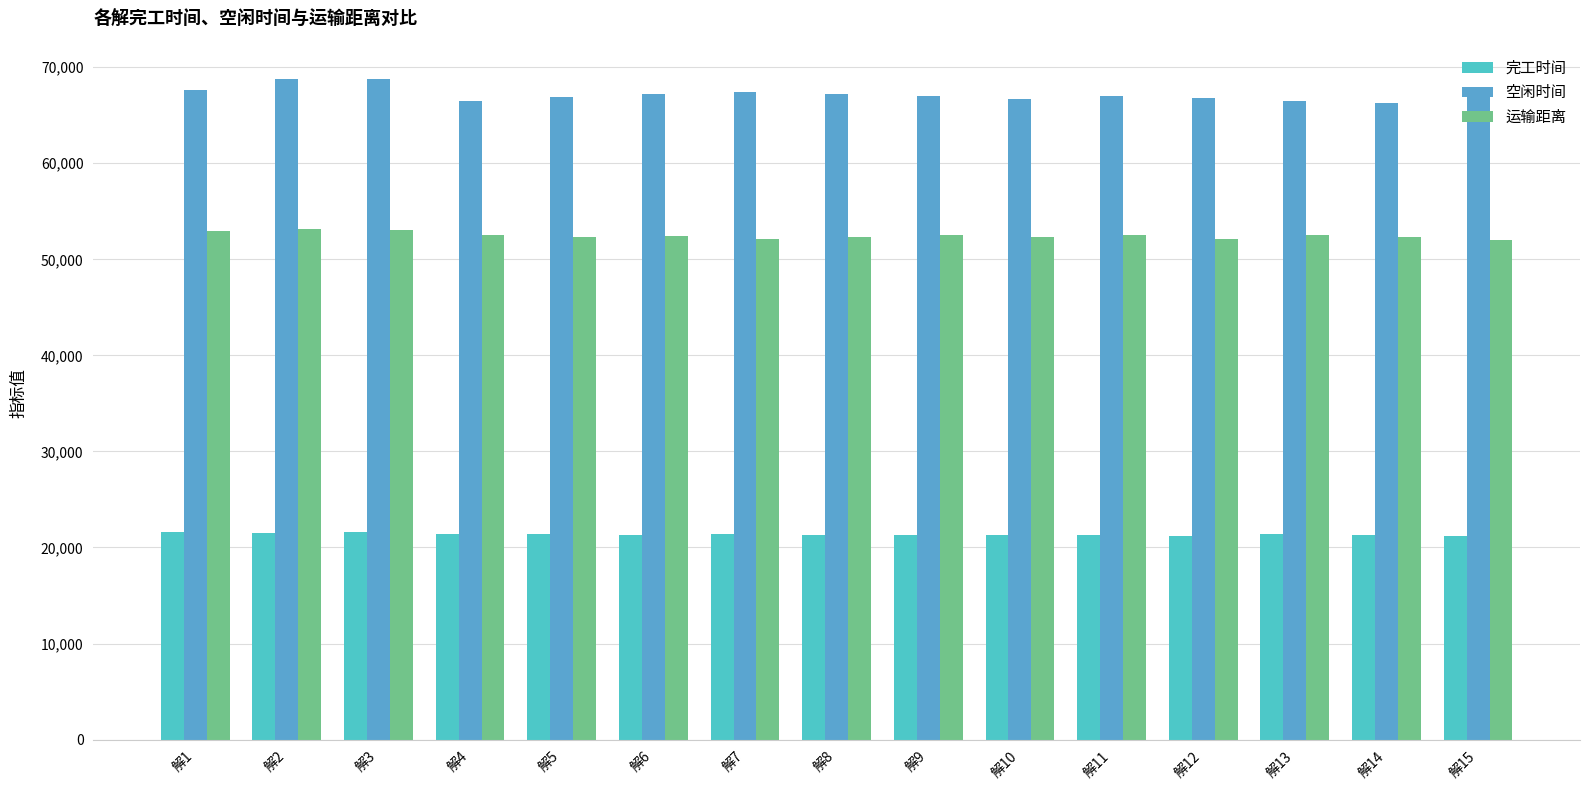

The value of 完工时间 at 解2 is 21516.2. True or false?

True